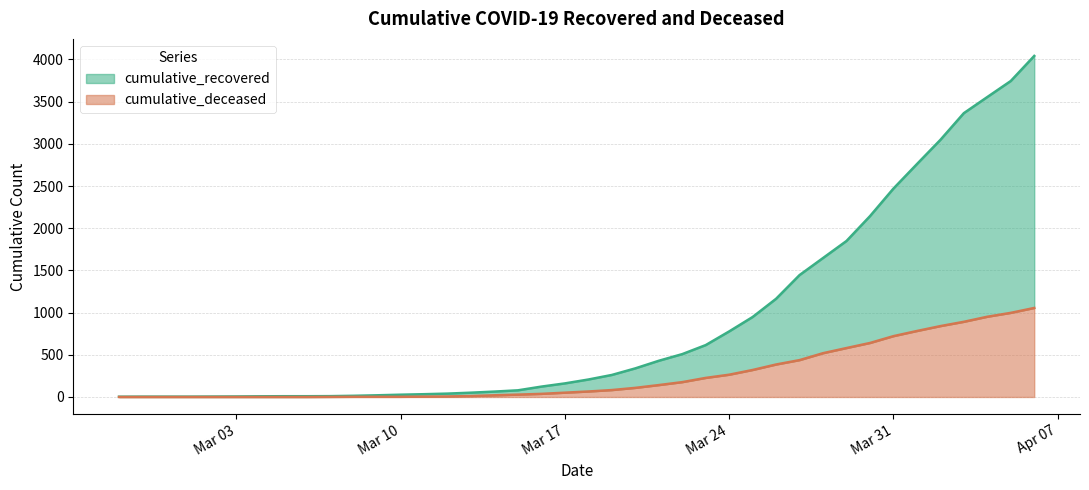

True or false: cumulative_recovered has more than 2 points higher than both neighbors.

False